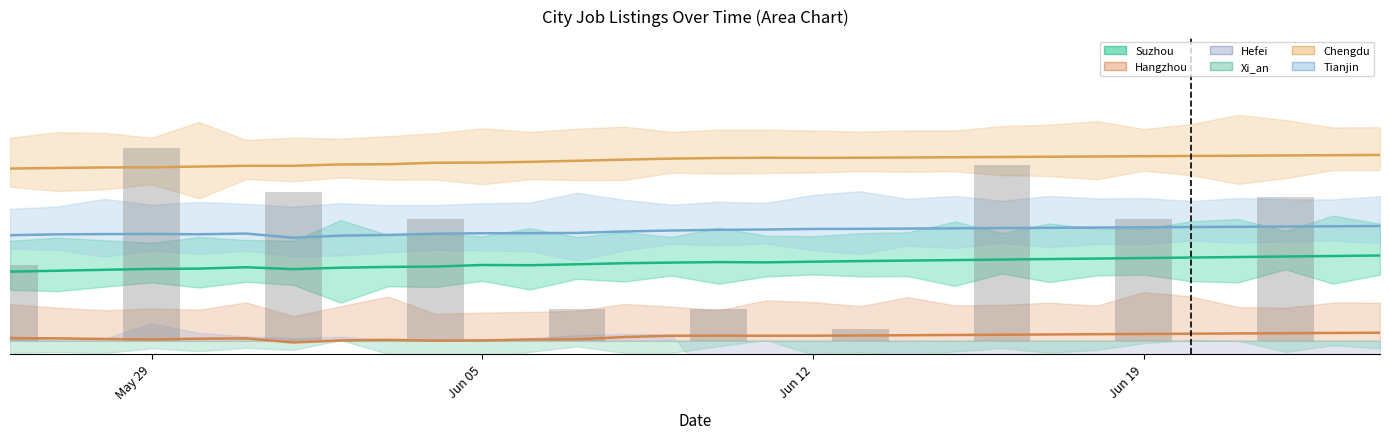

How many data points in Chengdu are above 7?

21